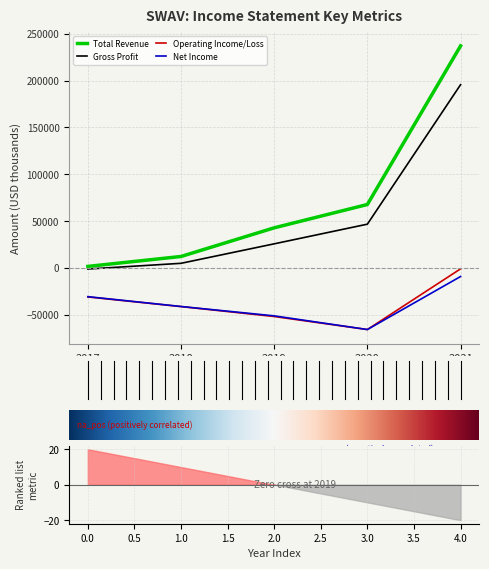

What is the value of the Net Income point at the 2nd from the left?

-41100